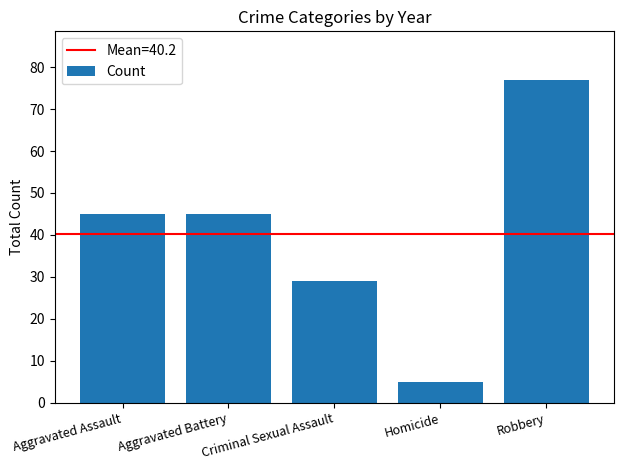

What is the approximate value at Aggravated Battery?

45